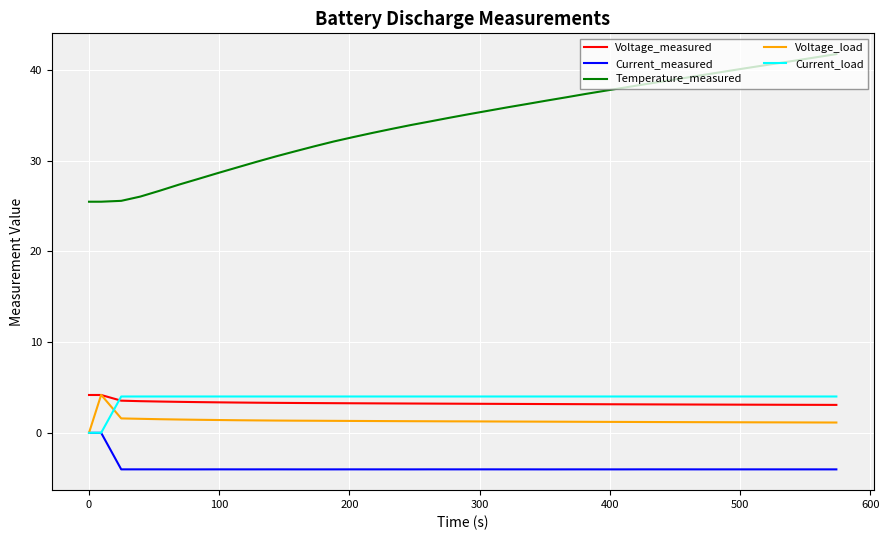

True or false: Temperature_measured and Current_measured cross at least once.

False